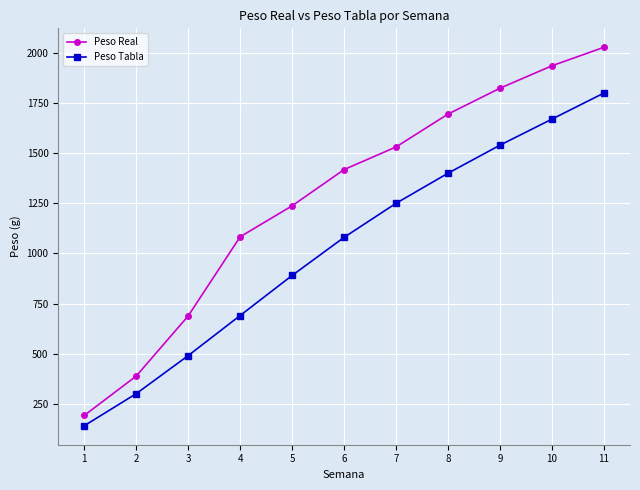

What is the sum of the Peso Tabla values at 11 and 10?

3470.0